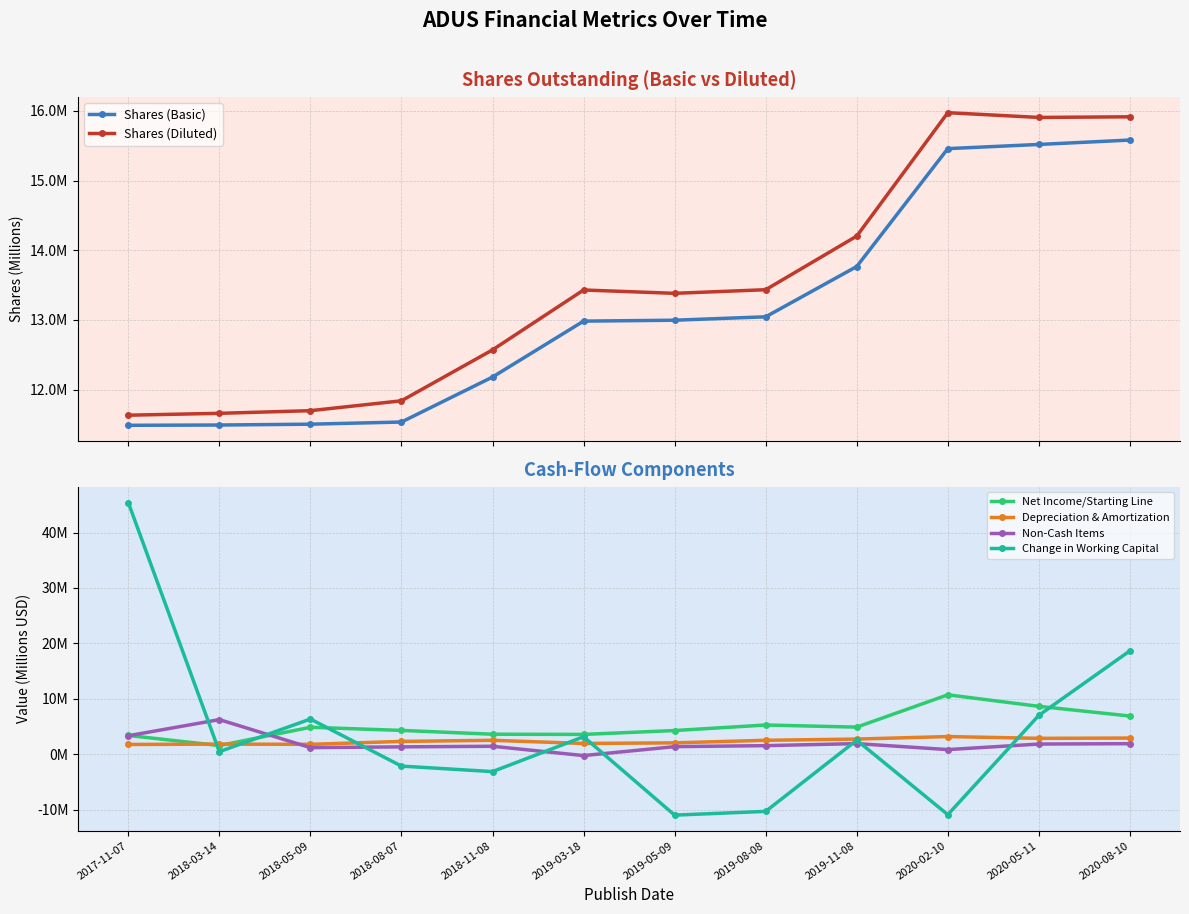

Is it true that Shares (Basic) equals 13.0 at 2019-08-08?

True